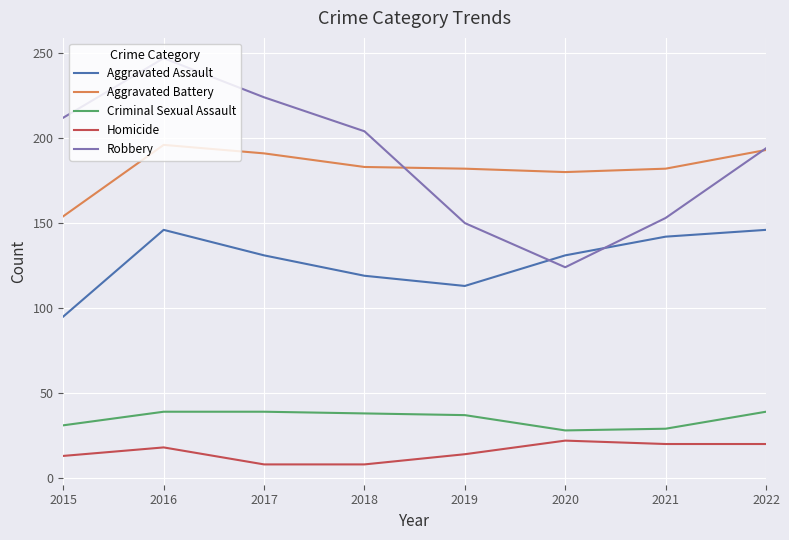

What is the maximum value for Aggravated Assault?

146